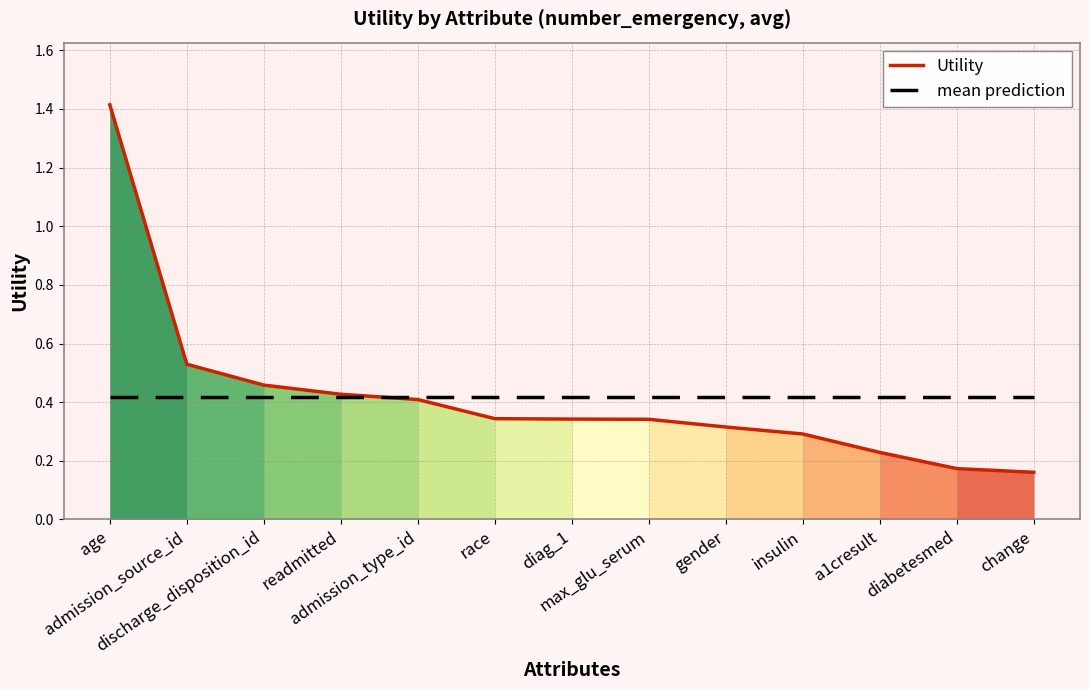

What is the total value across all series at gender?

0.7